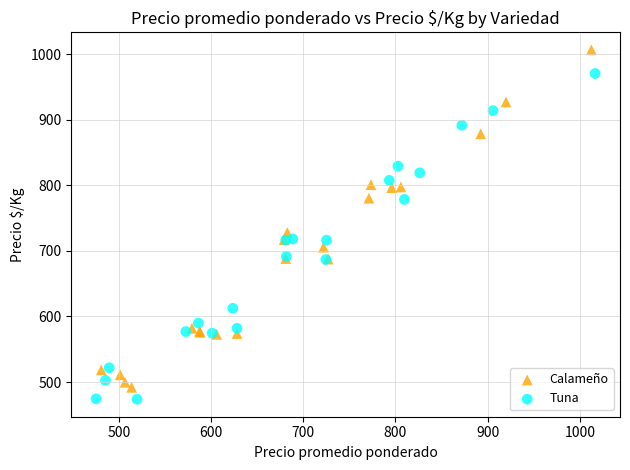

Which series reaches the maximum Y coordinate?

Calameño